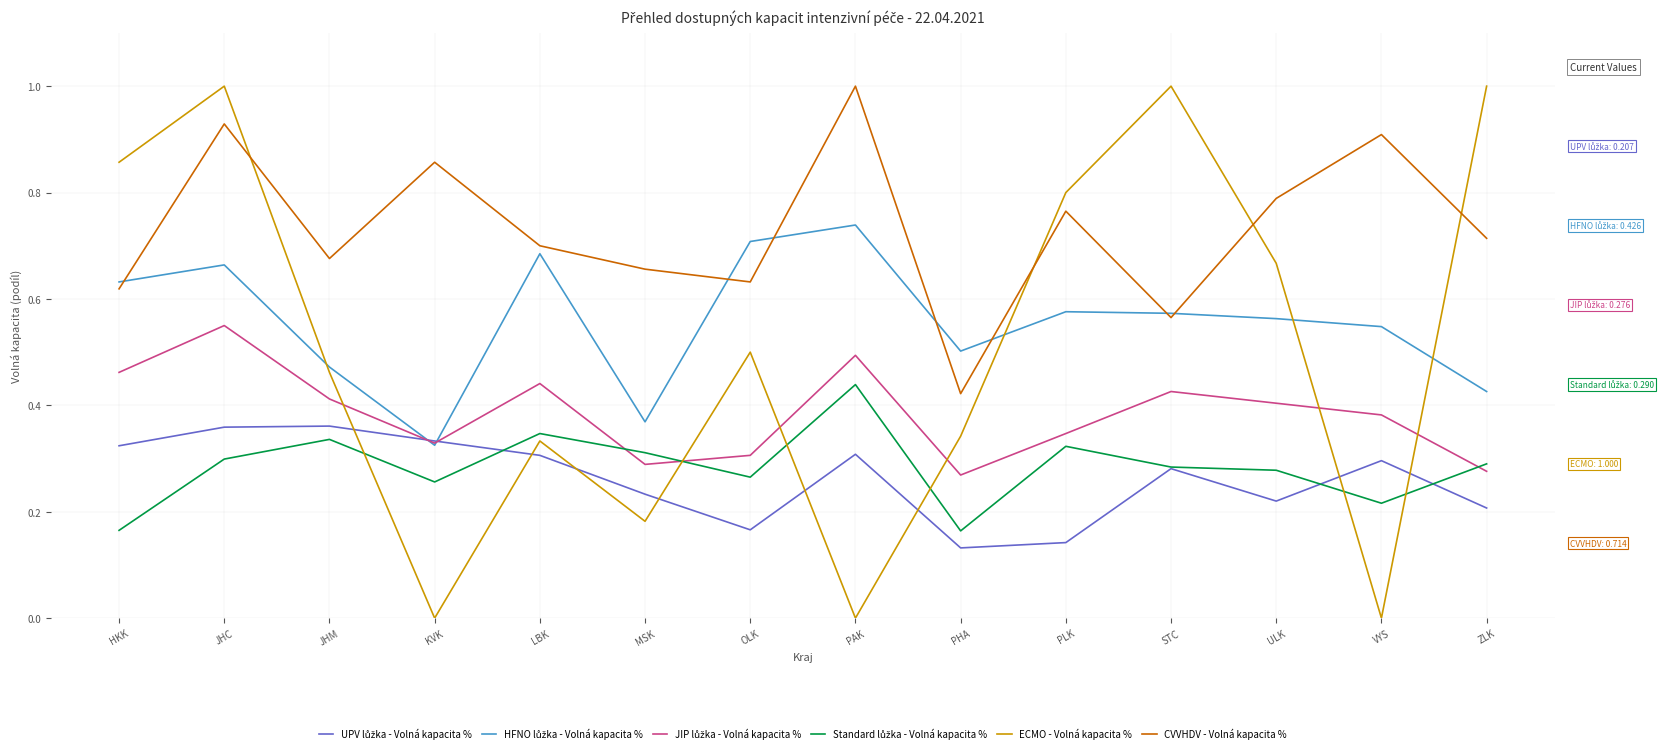

Which series has the largest total across all categories?

CVVHDV - Volná kapacita %